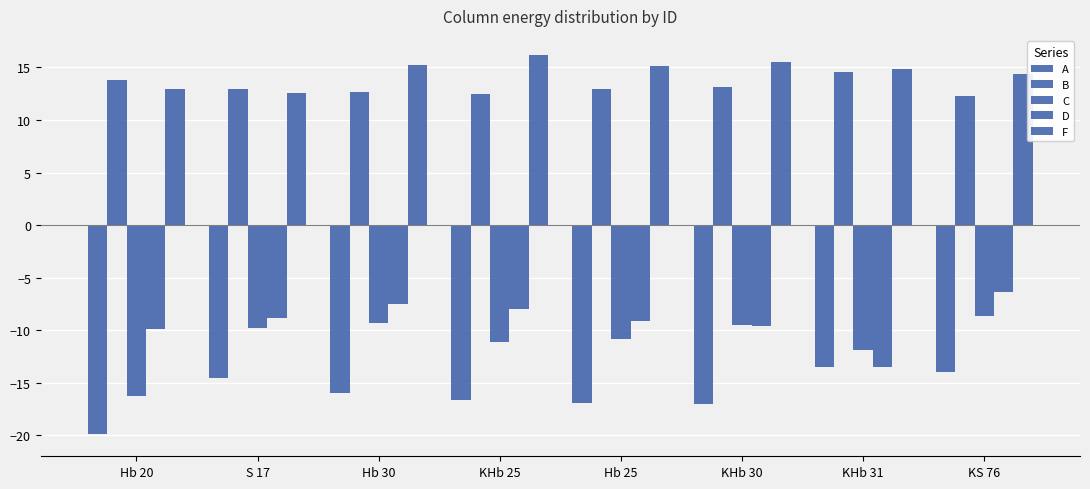

What position from the left is S 17?

2